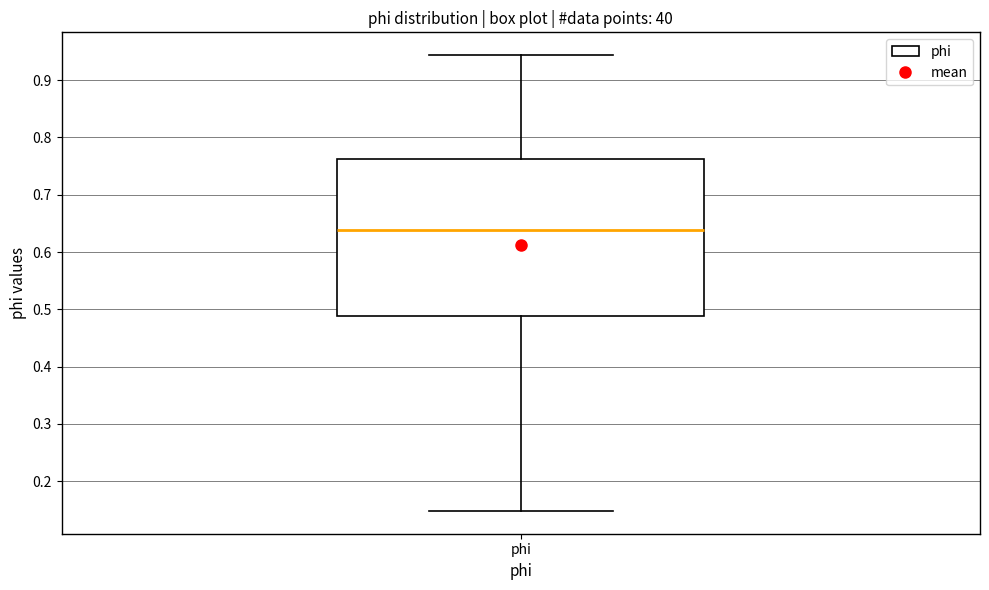

Read this box plot against the y-axis: the position of the median line, the range covered by the box, and the ends of both whiskers. The values are not printed on the chart, so give them approximately, as read against the axis.

median 0.64, box 0.49 to 0.76, whiskers 0.15 to 0.94